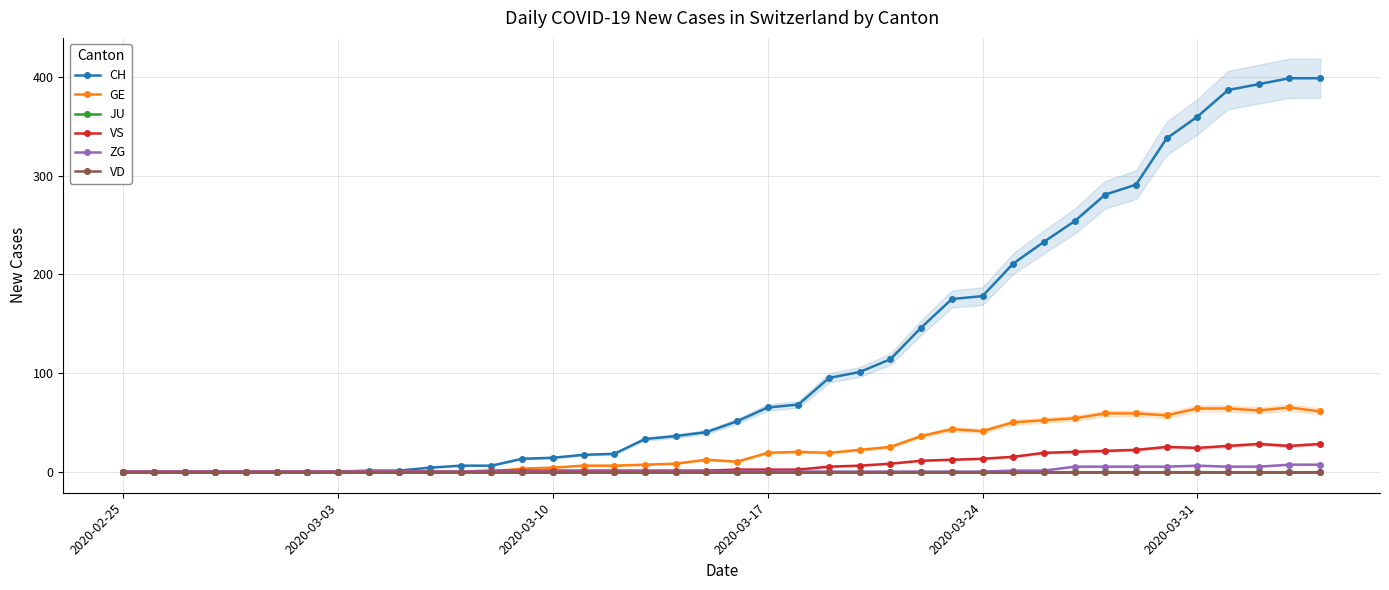

The value of JU at 2020-03-03 is 0. True or false?

True